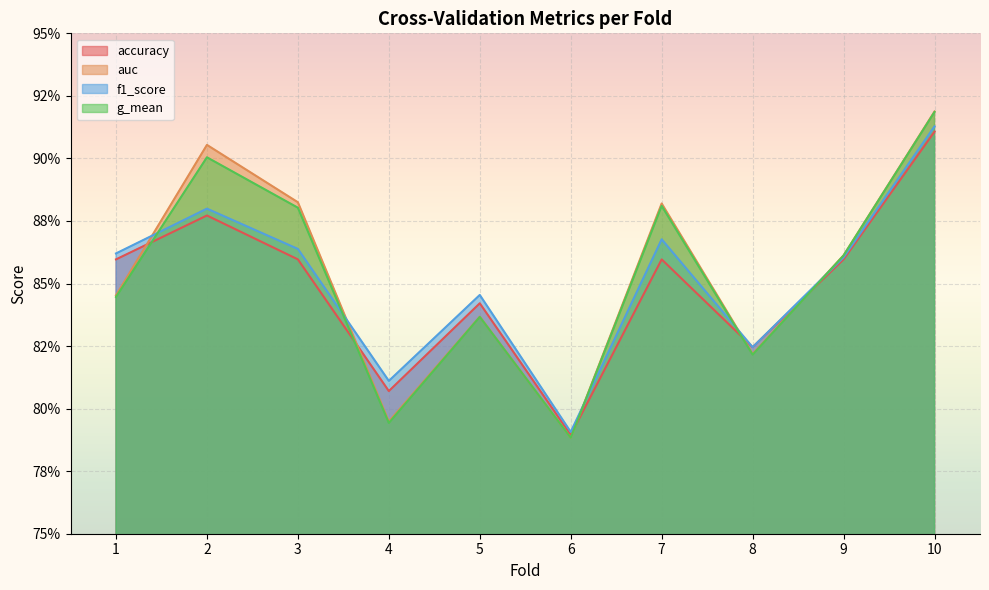

Rank the categories by accuracy value from lowest to highest.

6, 4, 8, 5, 1, 3, 7, 9, 2, 10